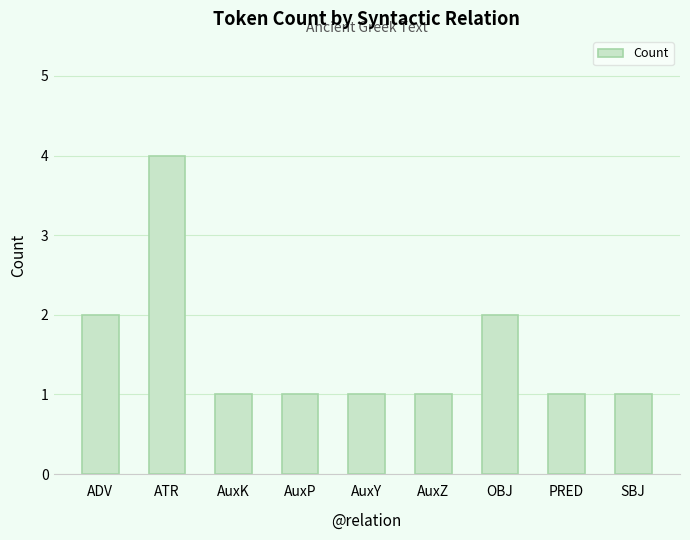

What is the value of the 9th bar from the left?

1